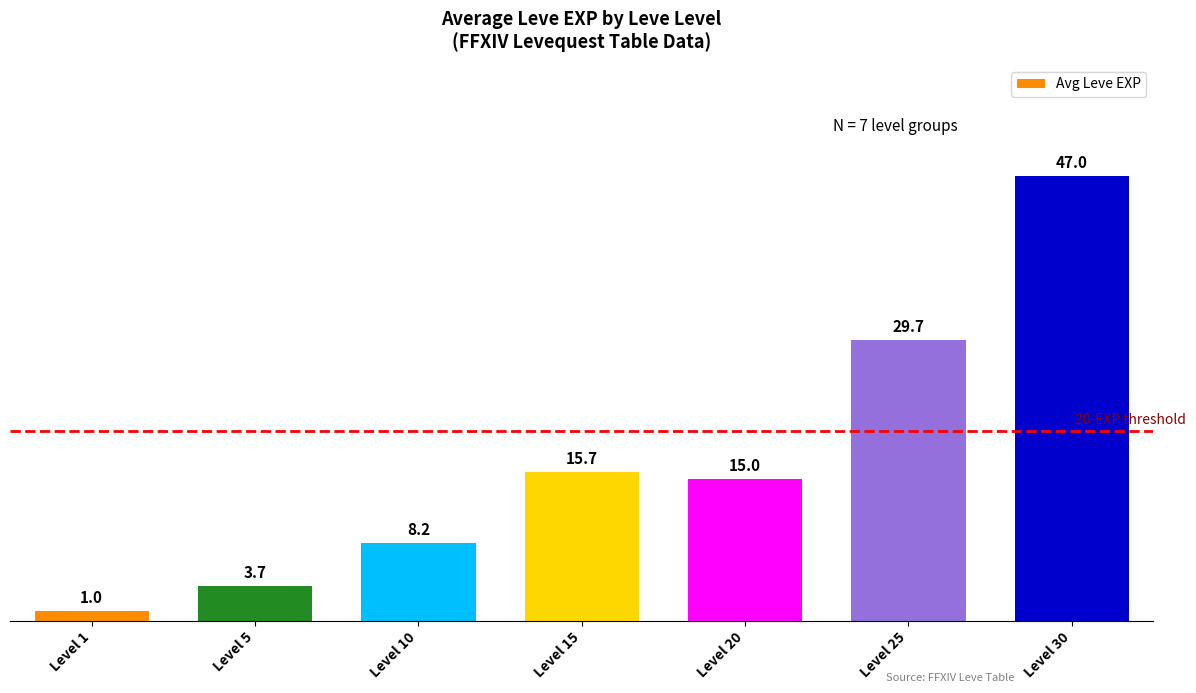

At which category does the chart reach its minimum across all series?

Level 1